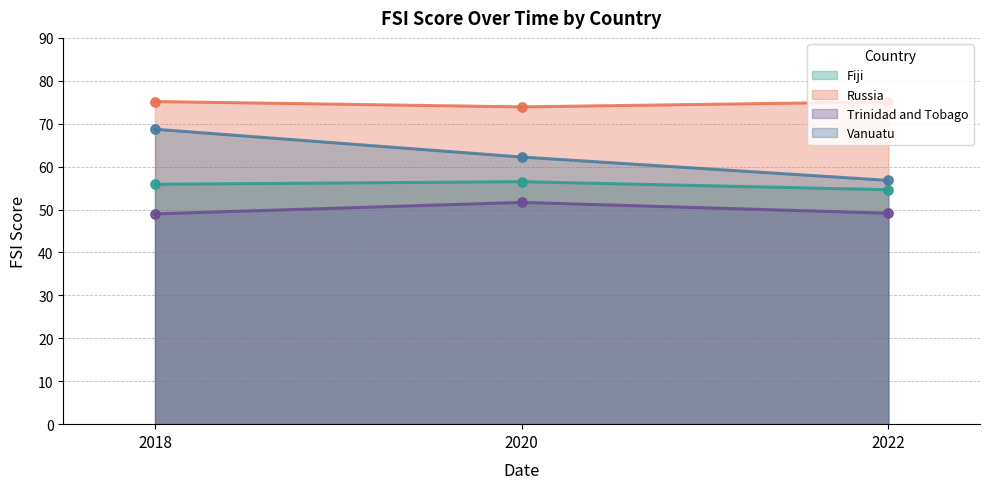

At how many categories does at least one series exceed 74?

2